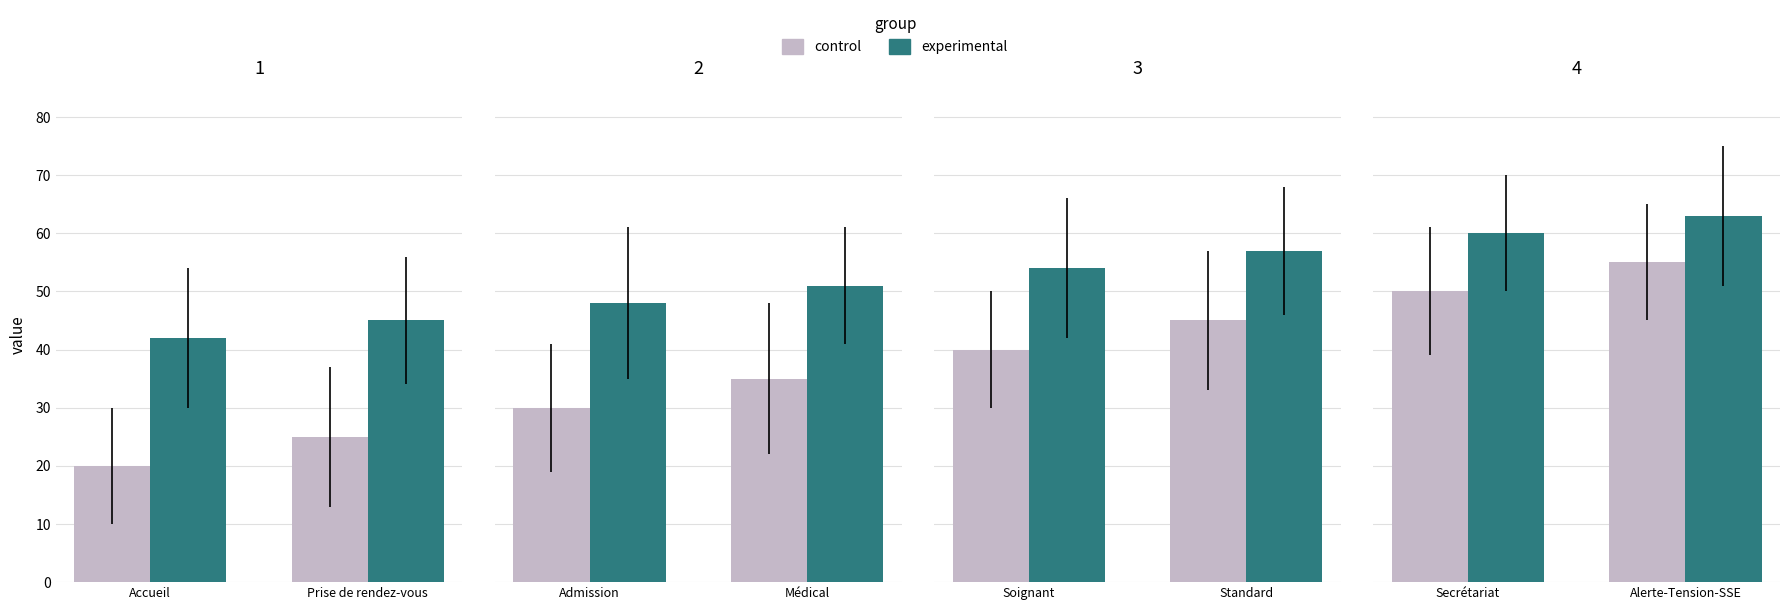

Rank the series at Secrétariat from lowest to highest value.

control, experimental